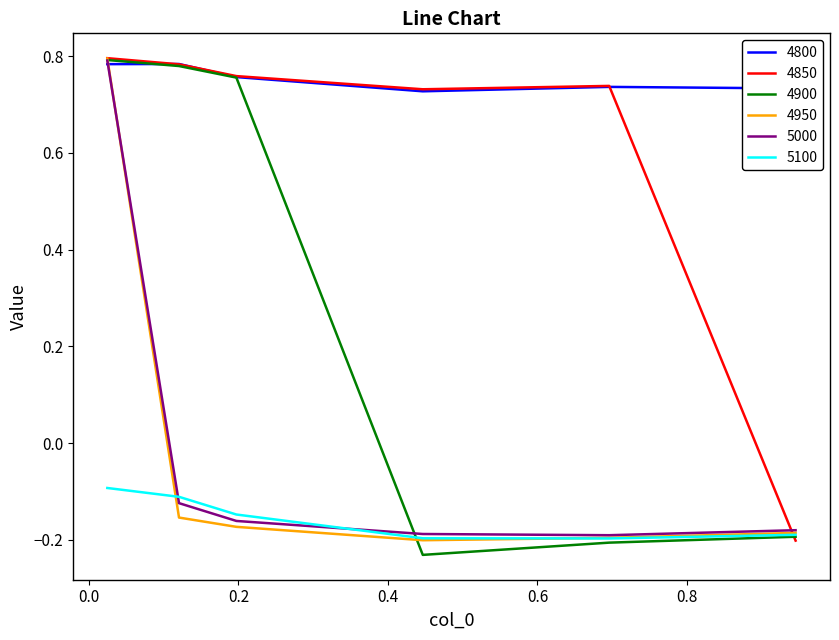

Which series has the largest total across all categories?

4800